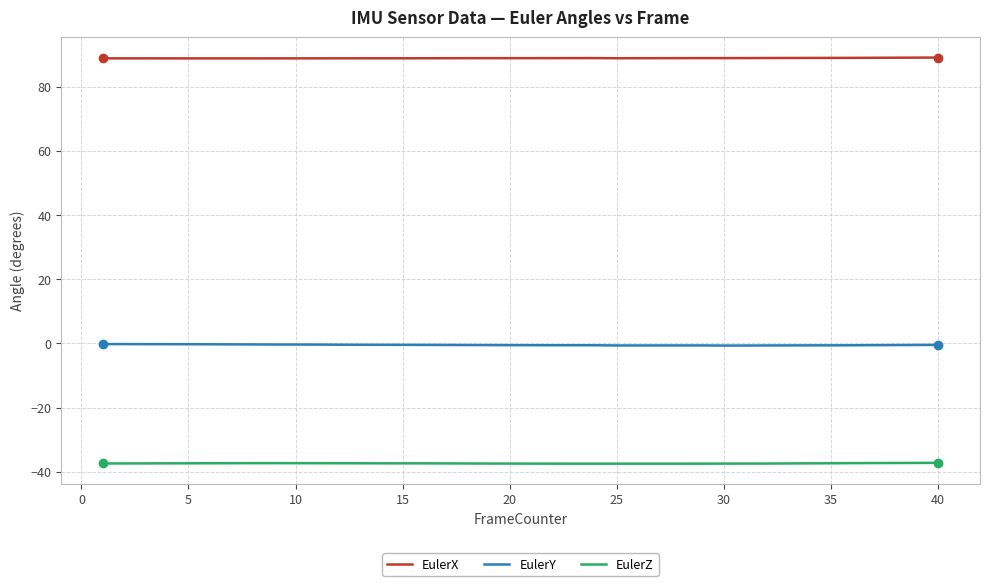

Rank the series by their maximum value, from highest to lowest.

EulerX, EulerY, EulerZ